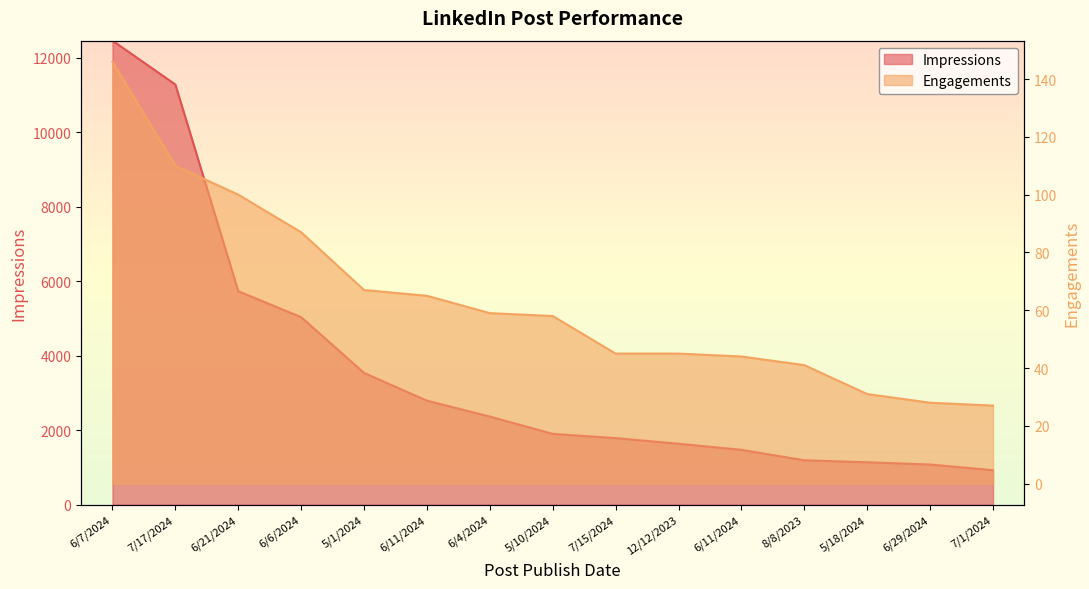

What is the maximum value for Impressions?

12463